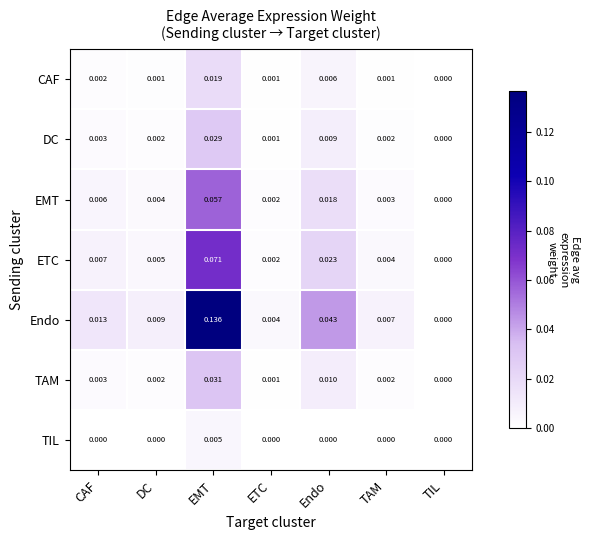

Where is CAF nearest to the value 0?

TIL